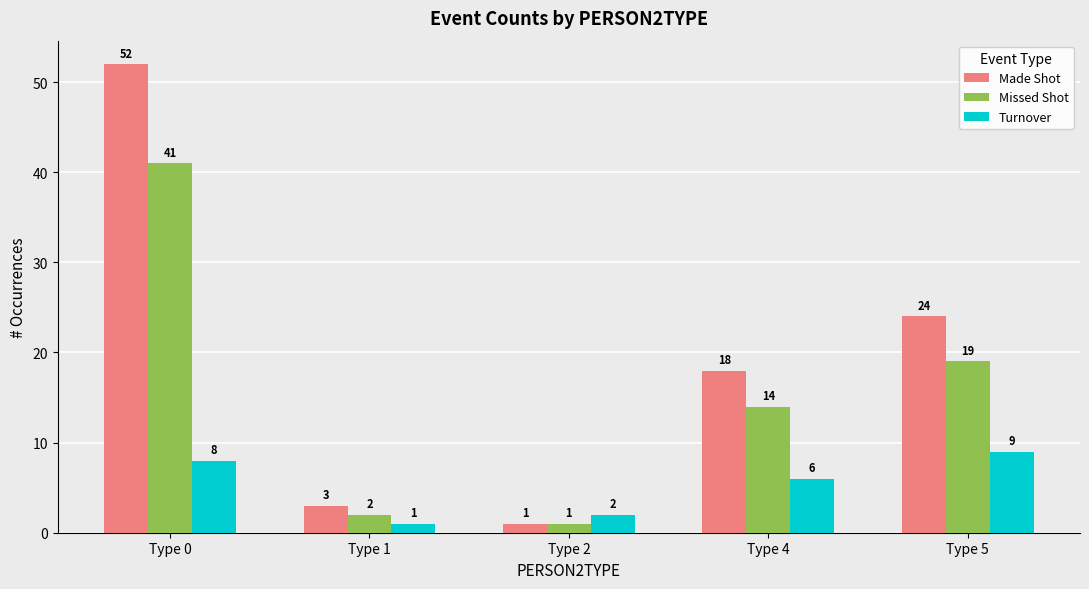

Is it true that Made Shot equals 1 at Type 1?

False